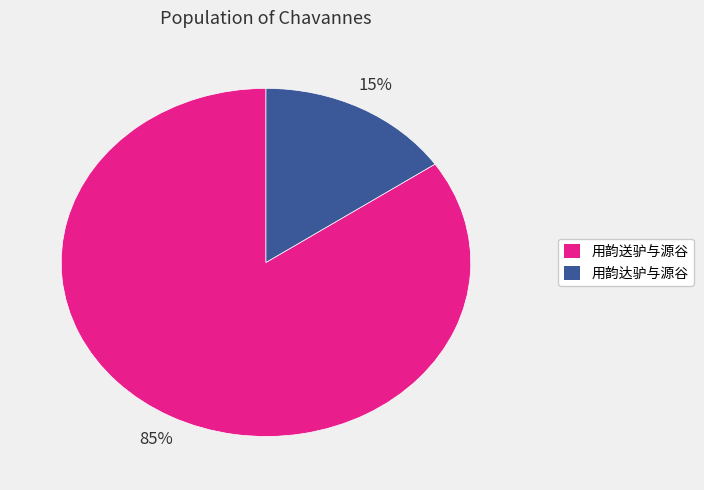

To the nearest percent, what is the combined percentage of 用韵达驴与源谷 and 用韵送驴与源谷?

100%